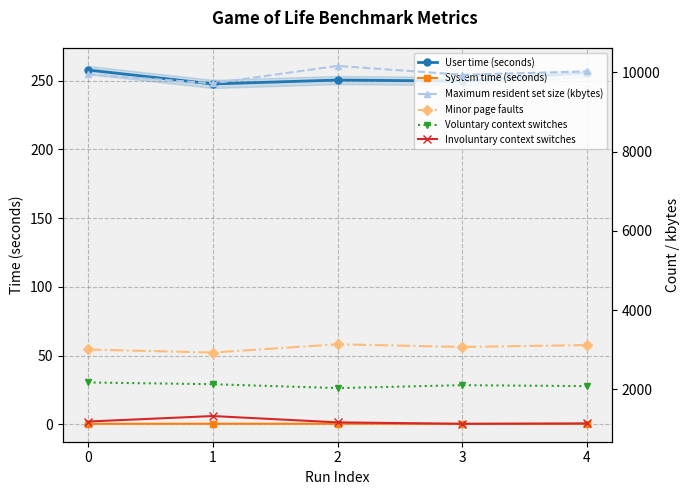

At which category does System time (seconds) reach its first local valley?

3